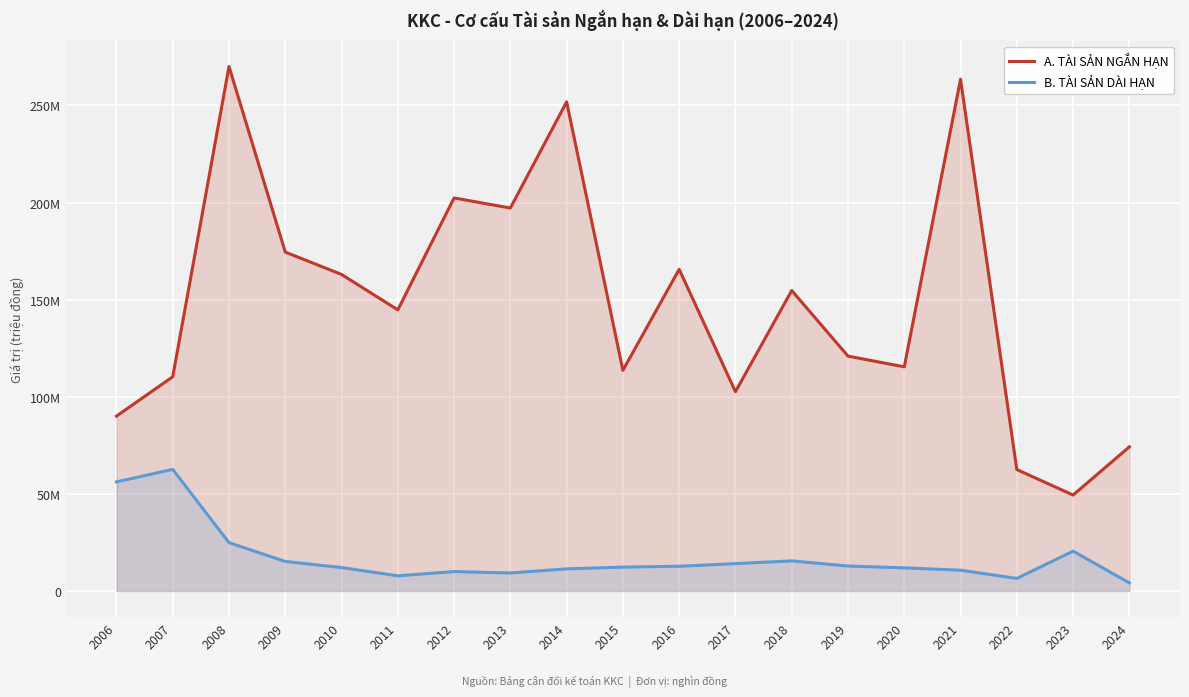

Between 2018 and 2007, which is larger?

2018